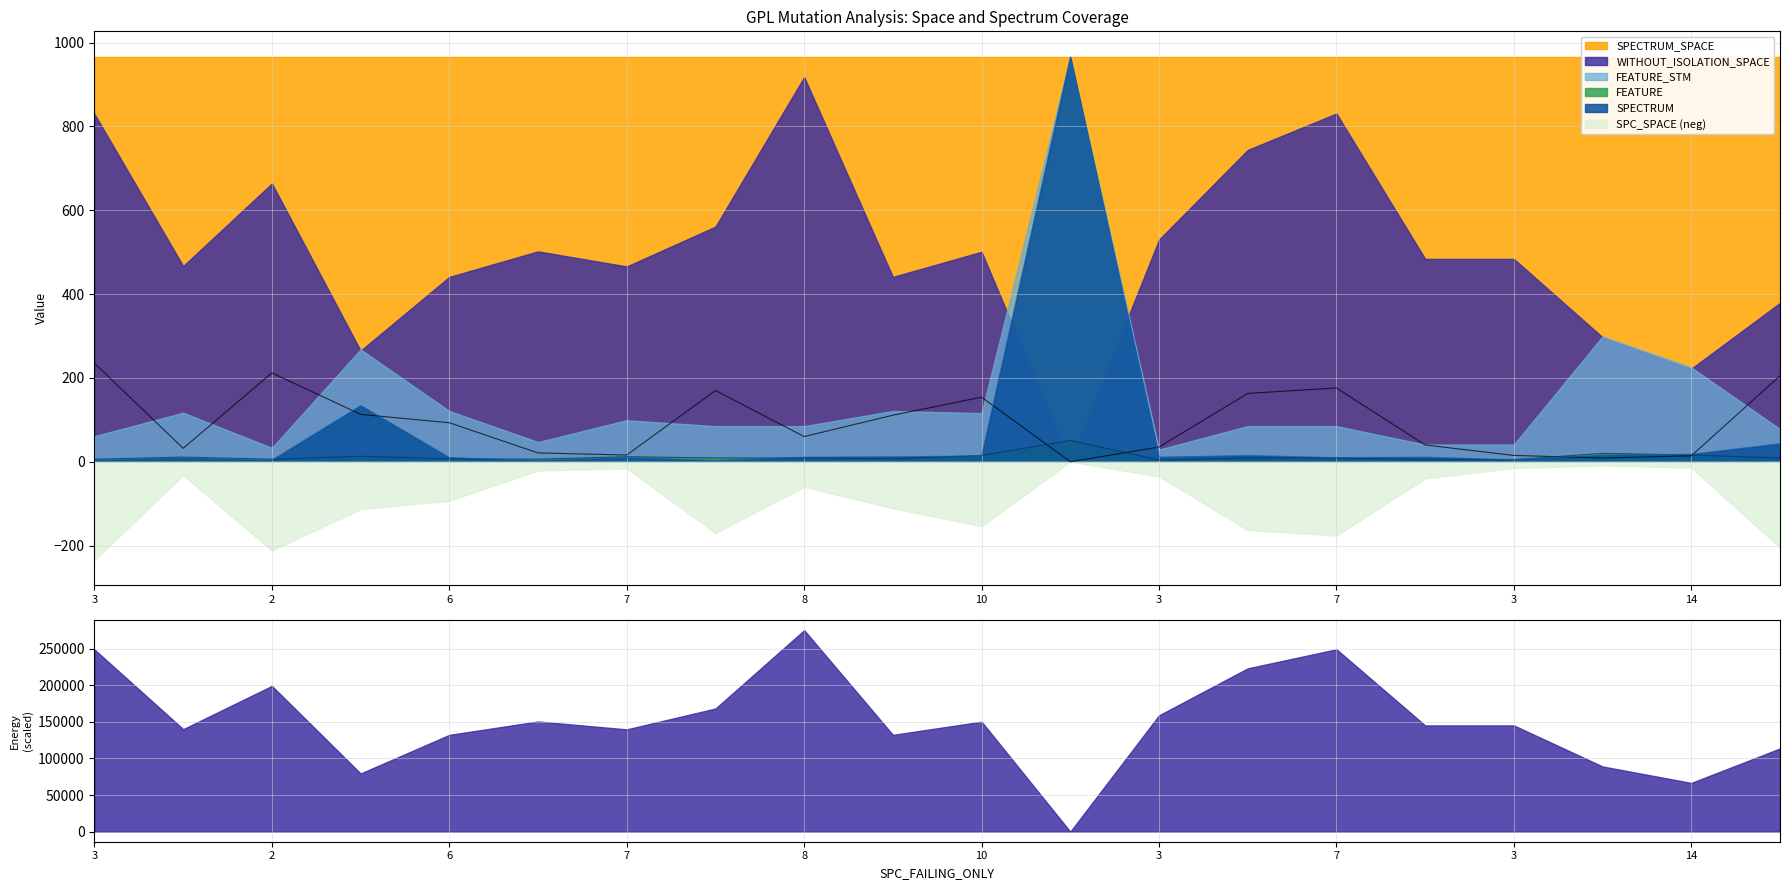

At which label does SPC_SPACE reach its peak?

3